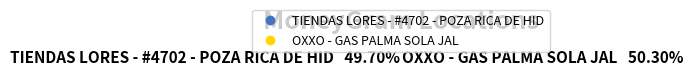

To the nearest percent, what portion does OXXO - GAS PALMA SOLA JAL represent?

50%